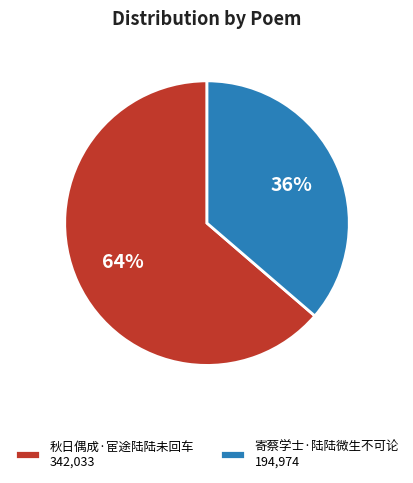

Which category accounts for the majority?

秋日偶成·宦途陆陆未回车